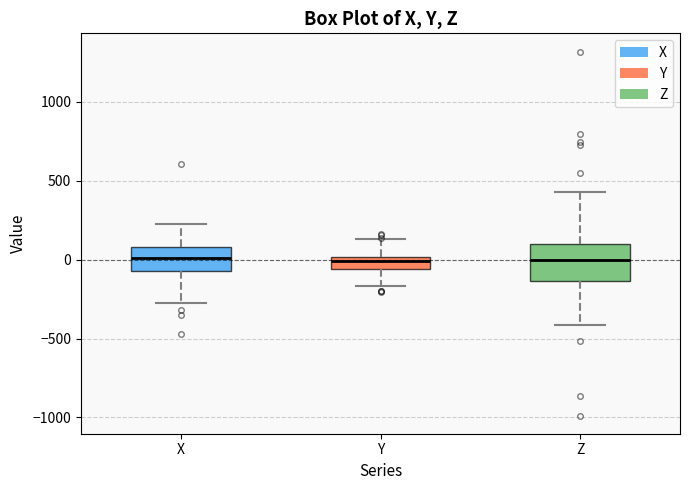

Reading left to right, read every box against the y-axis: the position of its median line, the range the box covers, and the ends of its whiskers. The values are not printed on the chart, so give them approximately, as read against the axis.

X: median 0, box -50 to 100, whiskers -250 to 250
Y: median 0 (just below the box's upper edge), box -50 to 0, whiskers -150 to 150
Z: median 0, box -150 to 100, whiskers -400 to 450